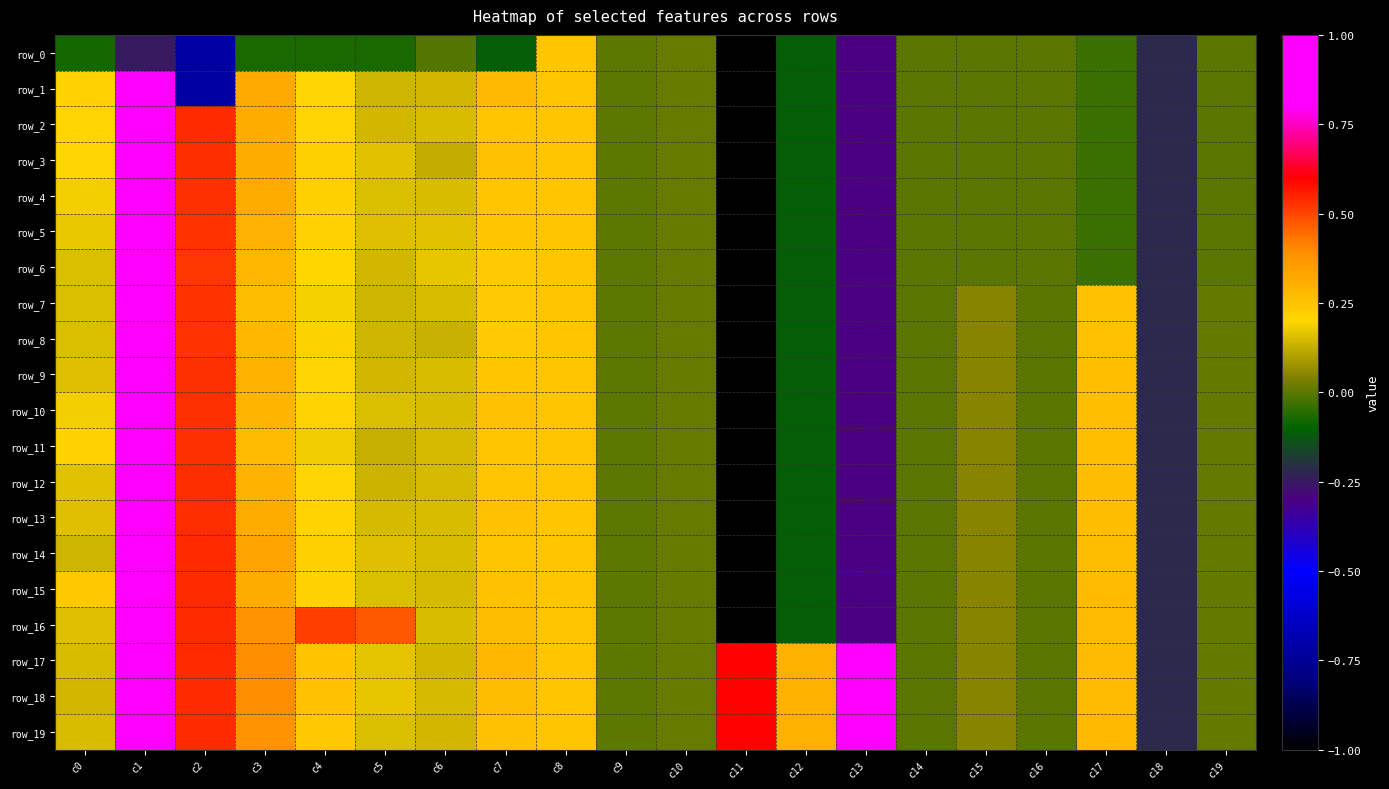

Between c7 and c16, which is larger?

c16